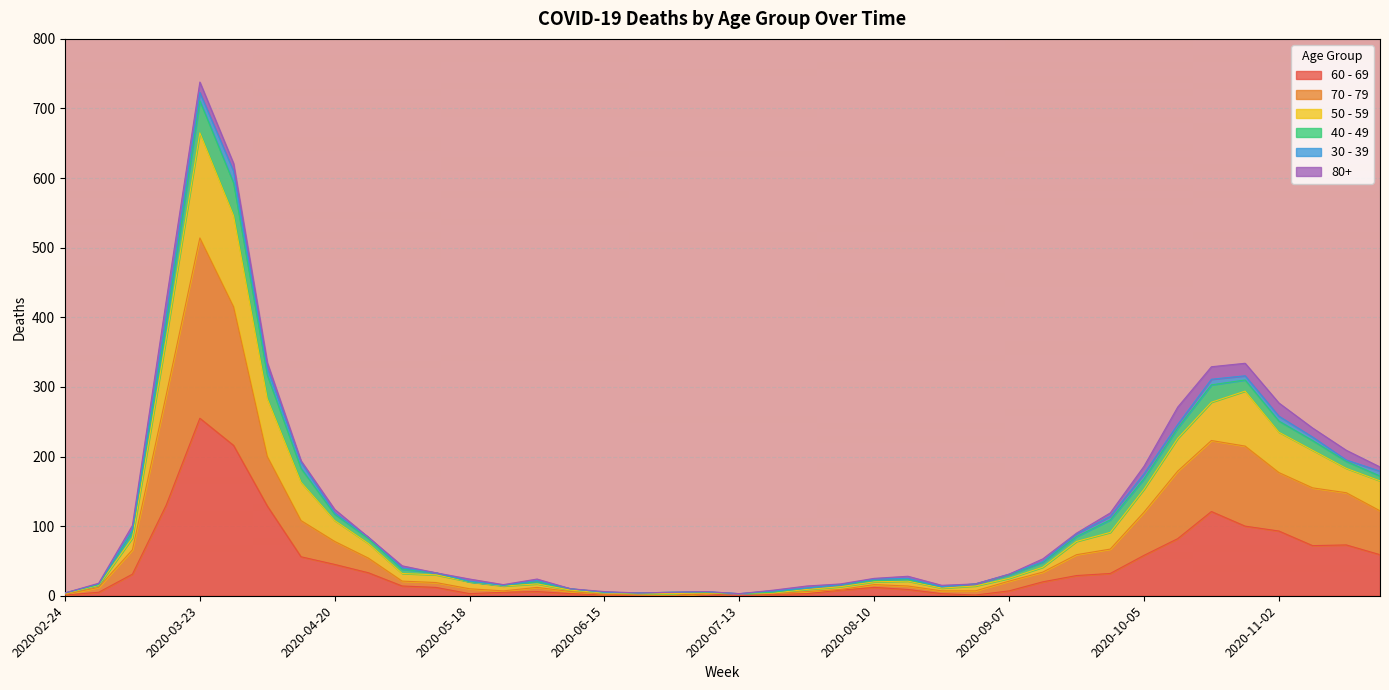

Which category has the lowest value in the 60 - 69 series?

2020-06-22